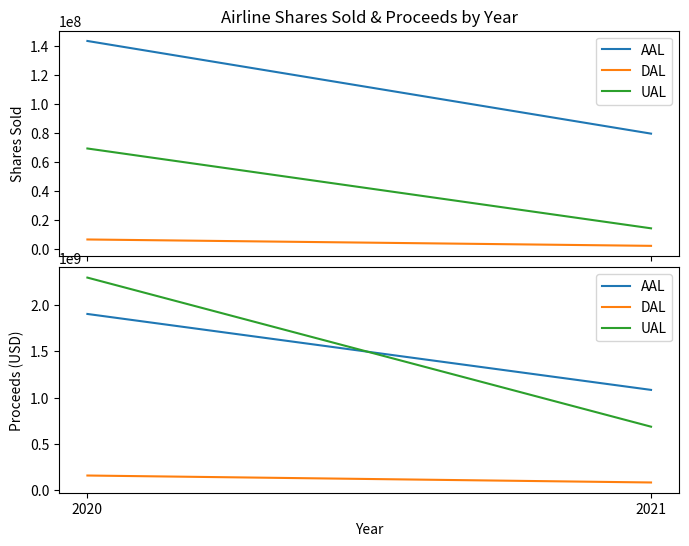

True or false: UAL has a value of 685282000.0 at 2021.

True